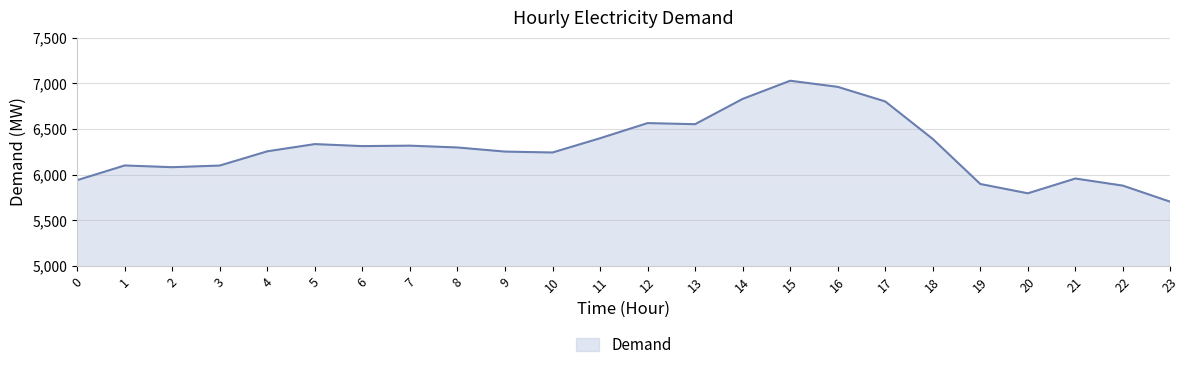

The value at 3 is 6101. True or false?

True